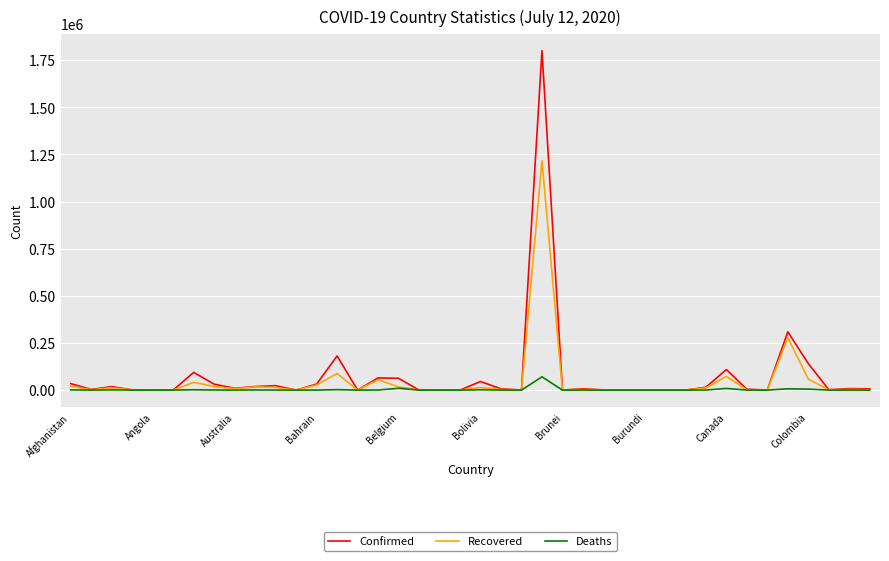

Which series has the widest spread of values?

Confirmed